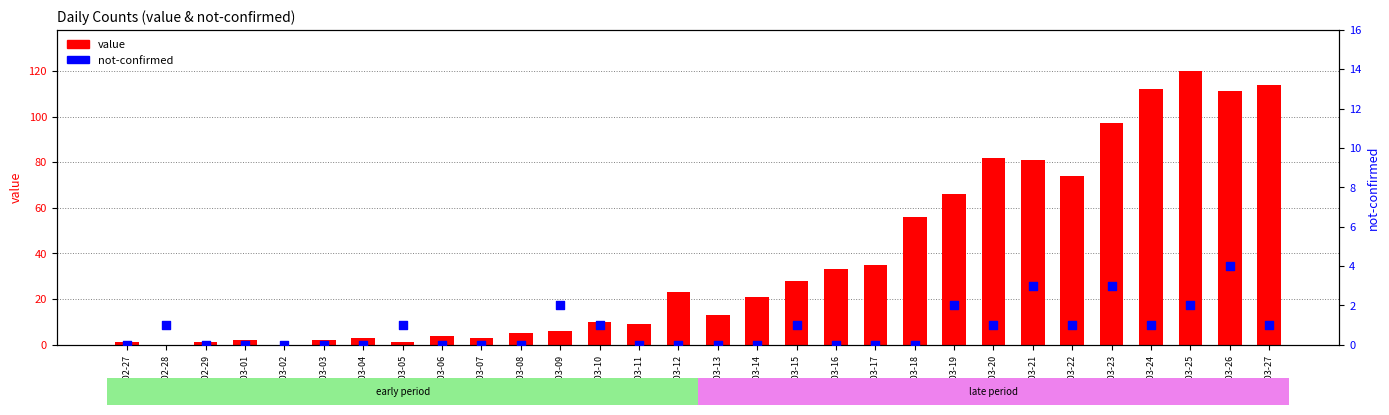

Which series has the largest total across all categories?

value